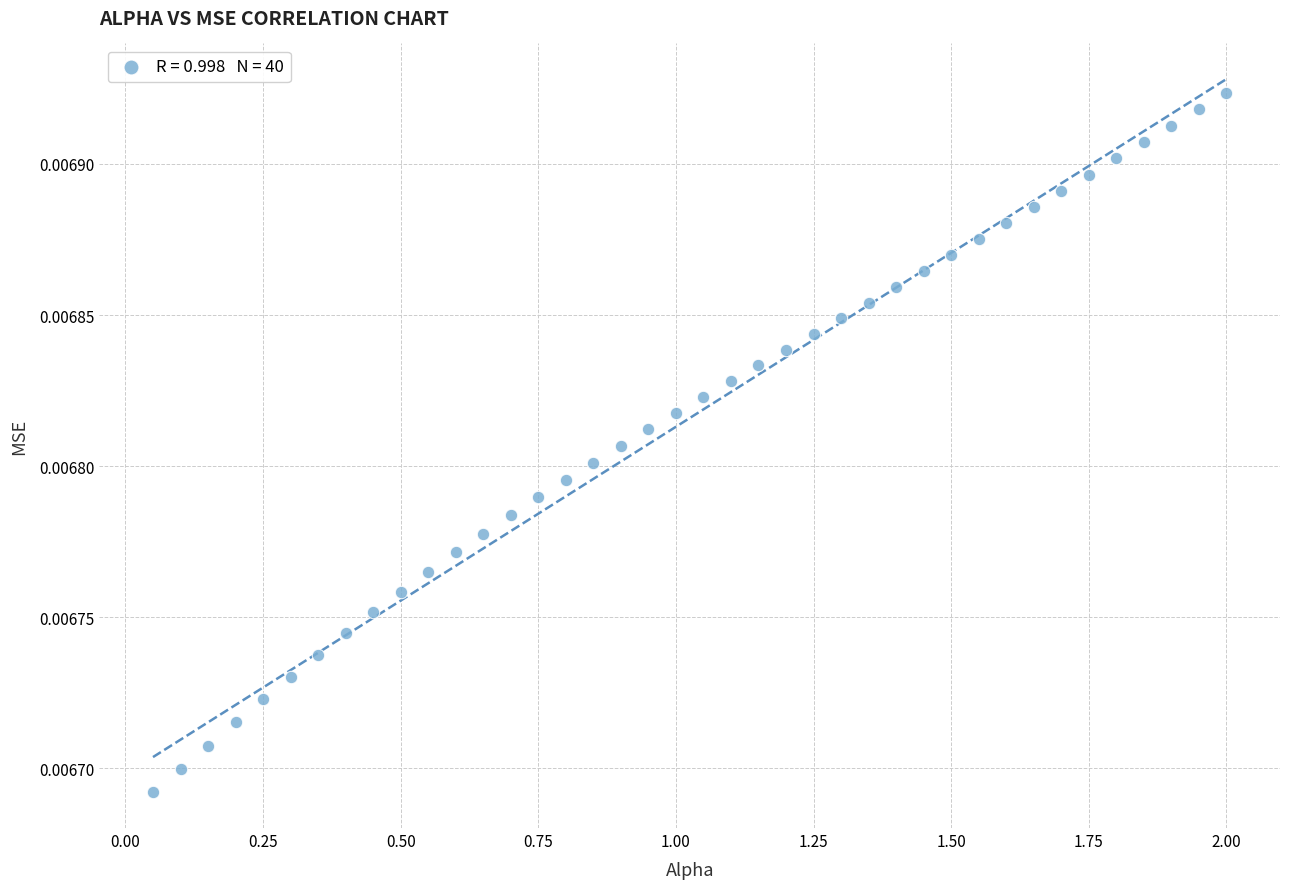

What is the range of X values (max minus min)?

1.9